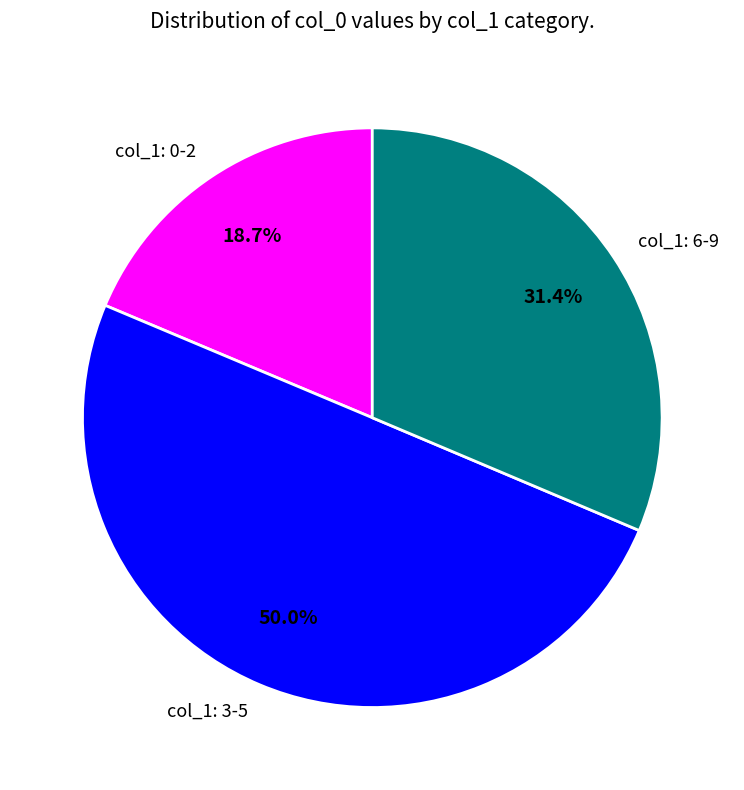

Rank the categories by value from highest to lowest.

col_1: 3-5, col_1: 6-9, col_1: 0-2